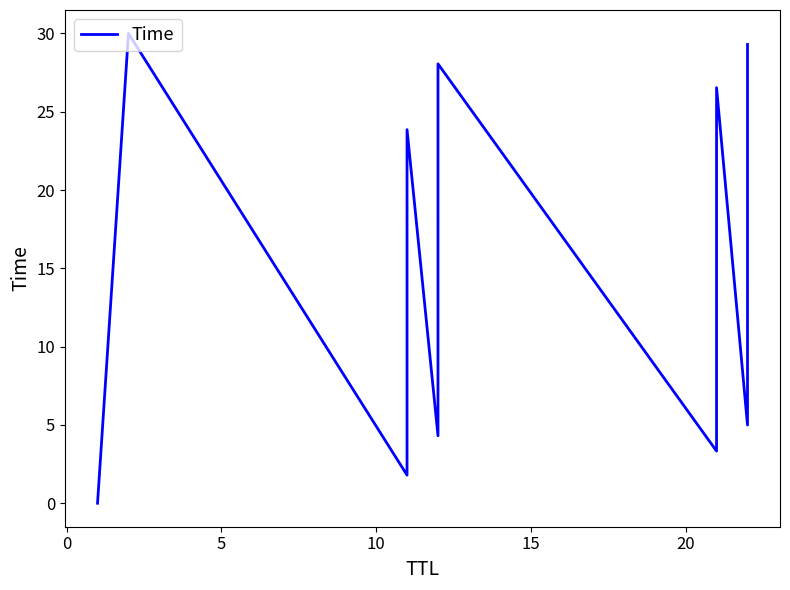

How many interior local peaks (higher than both neighbors) does the data have?

4